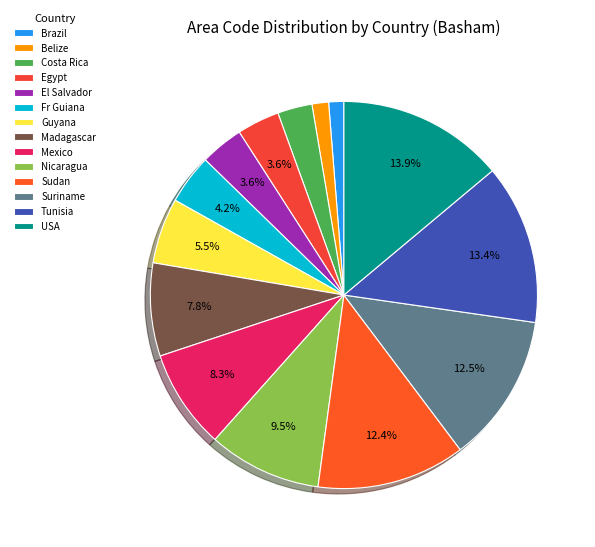

To the nearest percent, what percentage of the pie is Belize?

1%